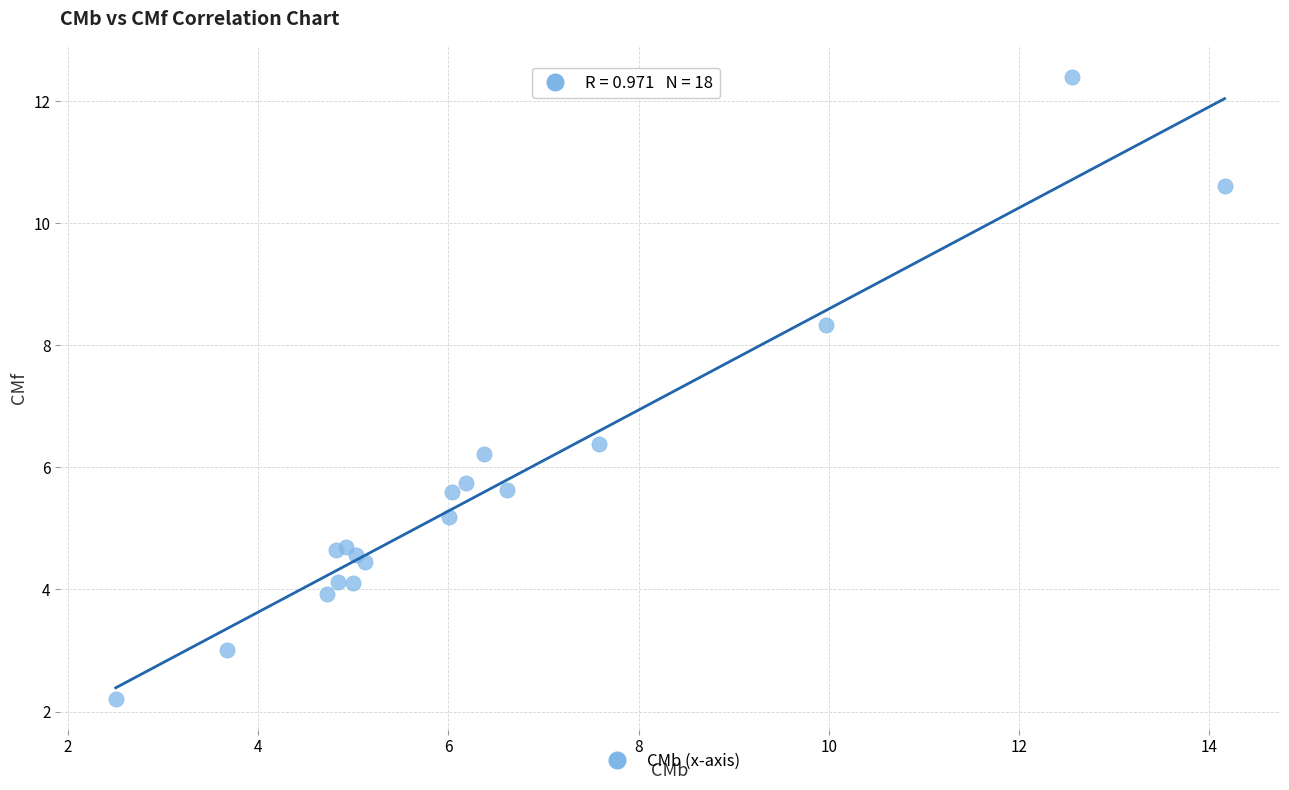

What Y value in the scatter plot is closest to 7?

6.4